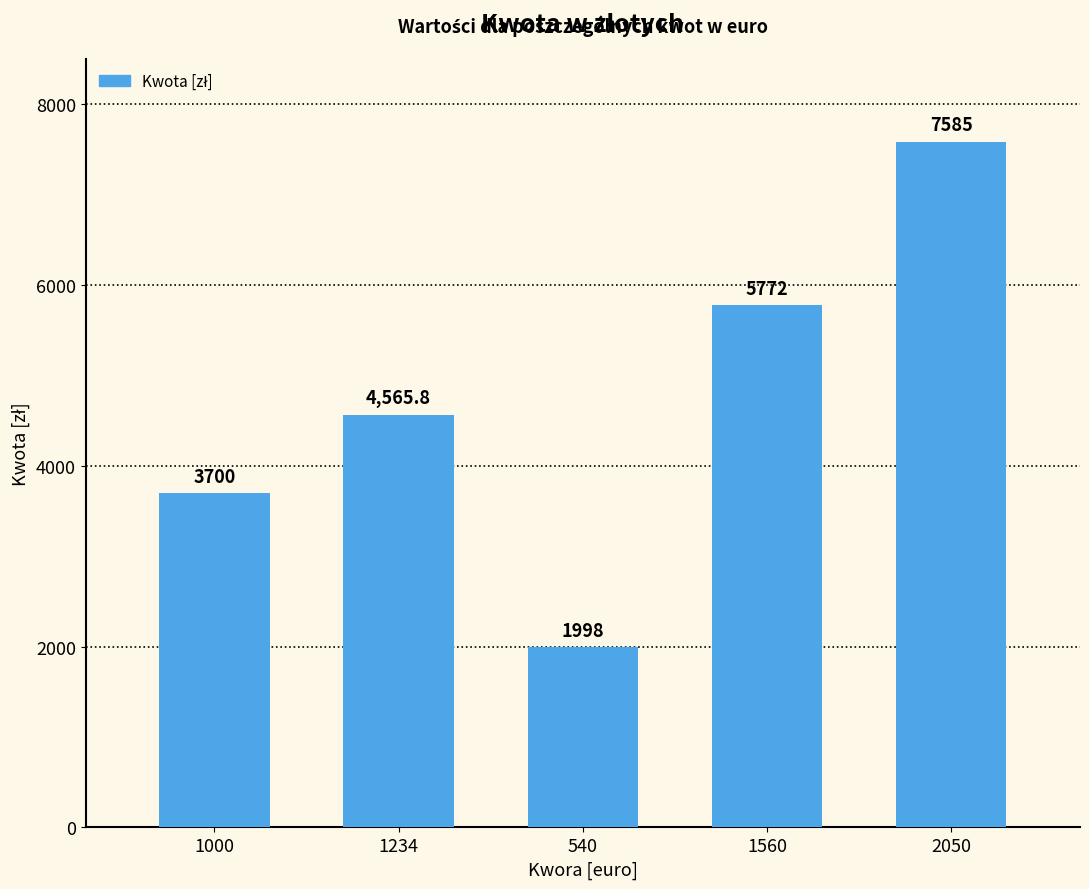

What is the smallest value displayed?

1998.0